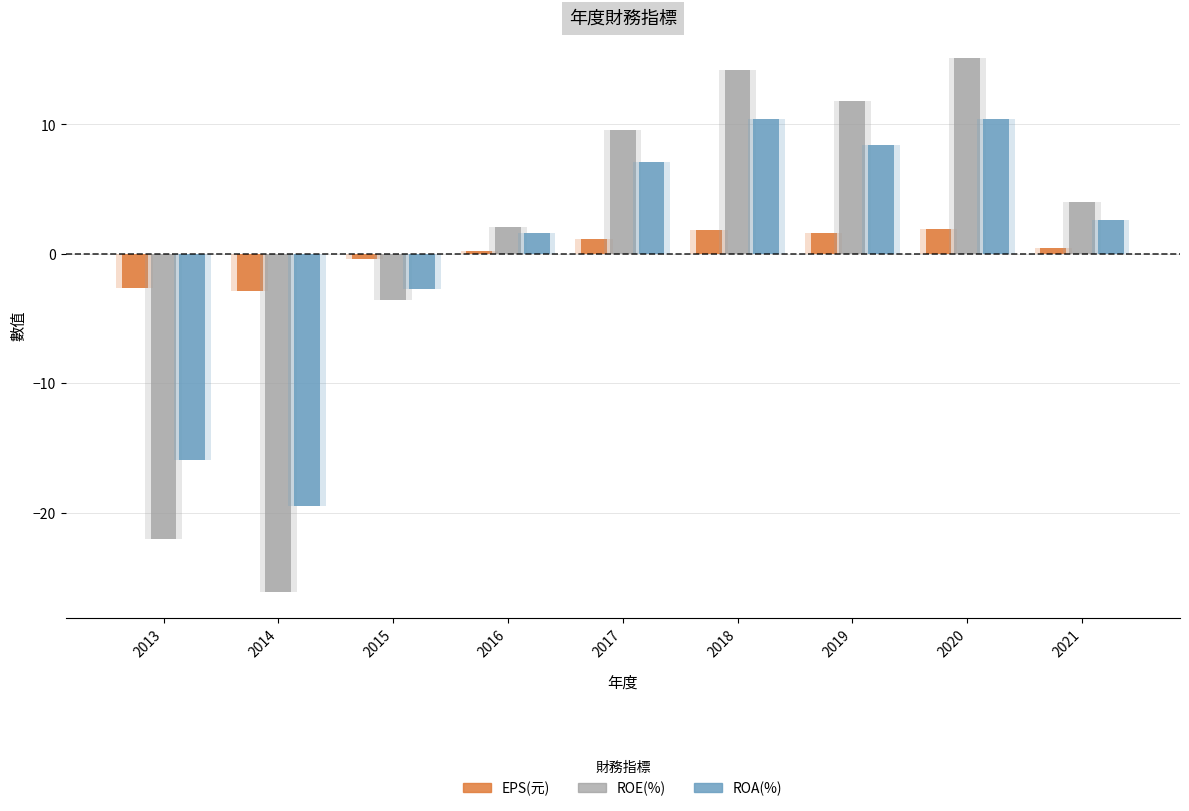

What is the smallest value displayed?

-26.1